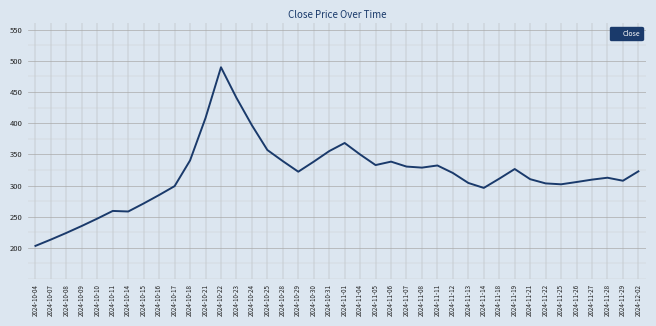

What is the change in value from 2024-10-16 to 2024-11-01?

+83.4